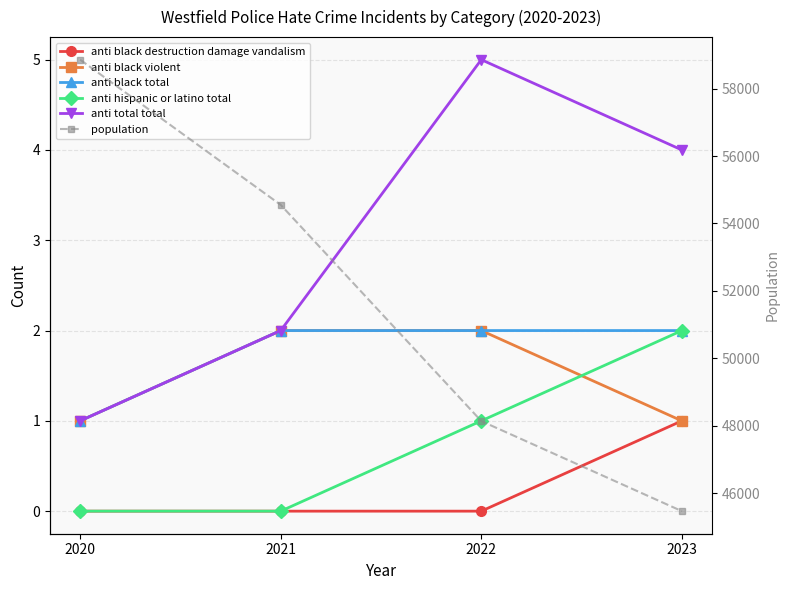

At 2022, list the series in order from largest to smallest.

population, anti total total, anti black violent, anti black total, anti hispanic or latino total, anti black destruction damage vandalism